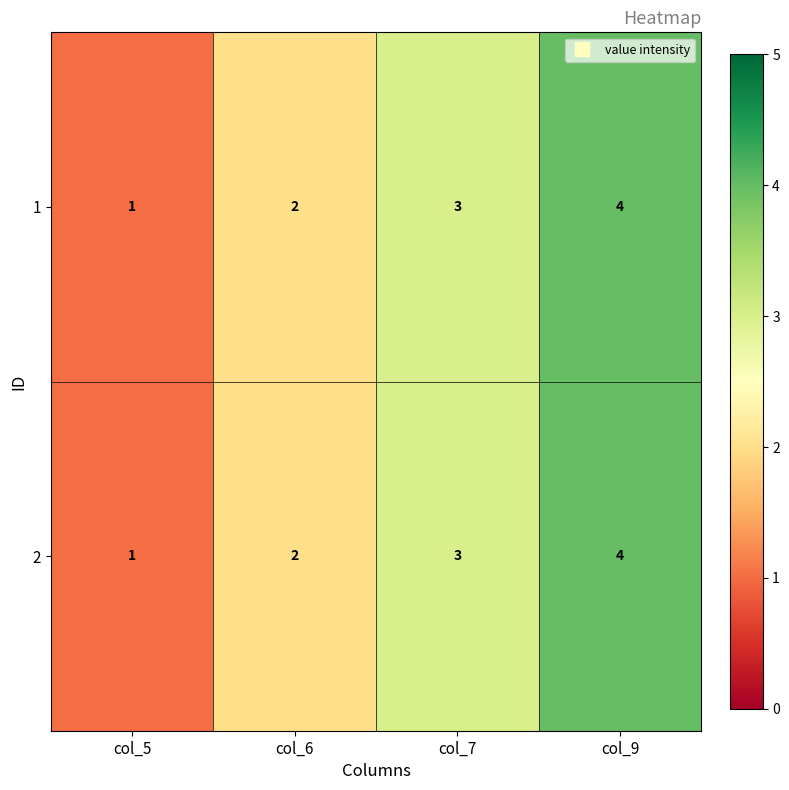

How many values in the 1 series are below 3?

2